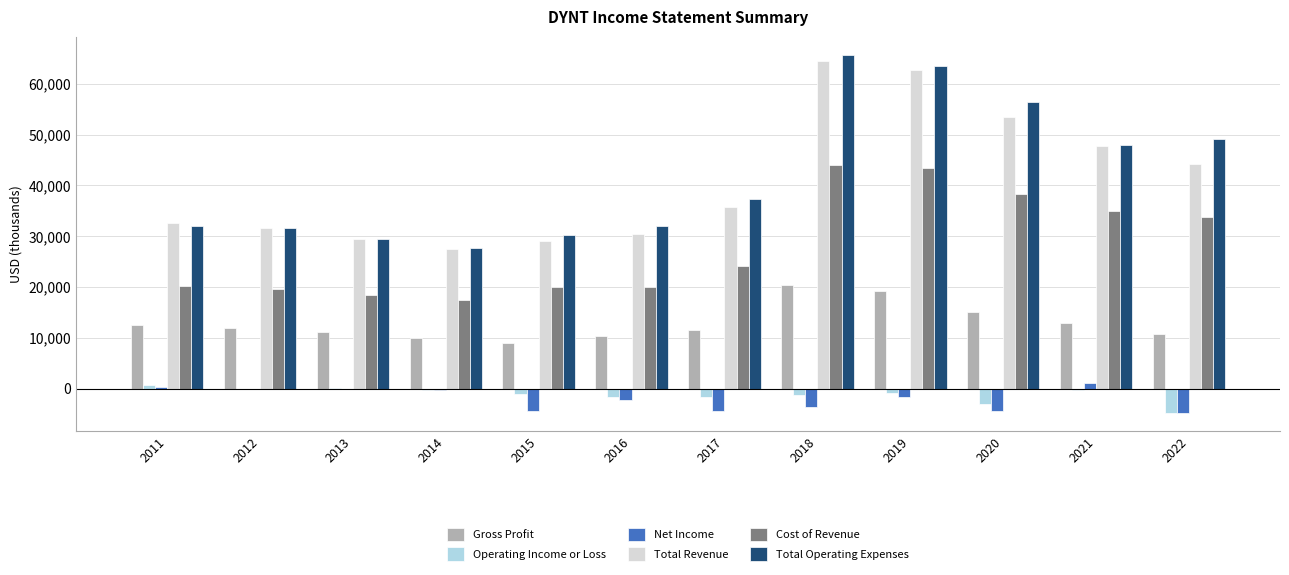

What is the difference between the Total Operating Expenses values at 2021 and 2012?

16400